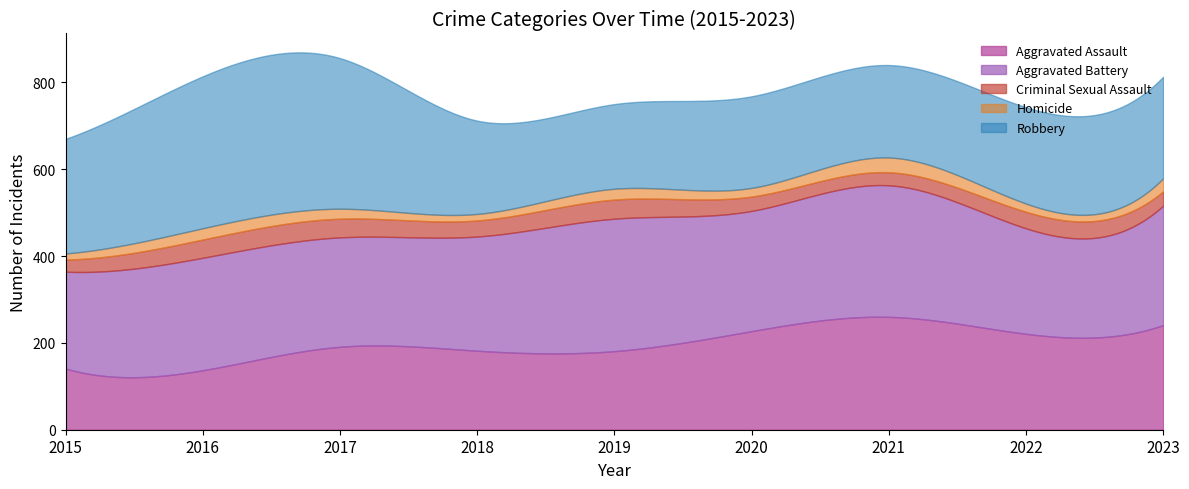

What is the difference between the highest and lowest values at 2016?

324